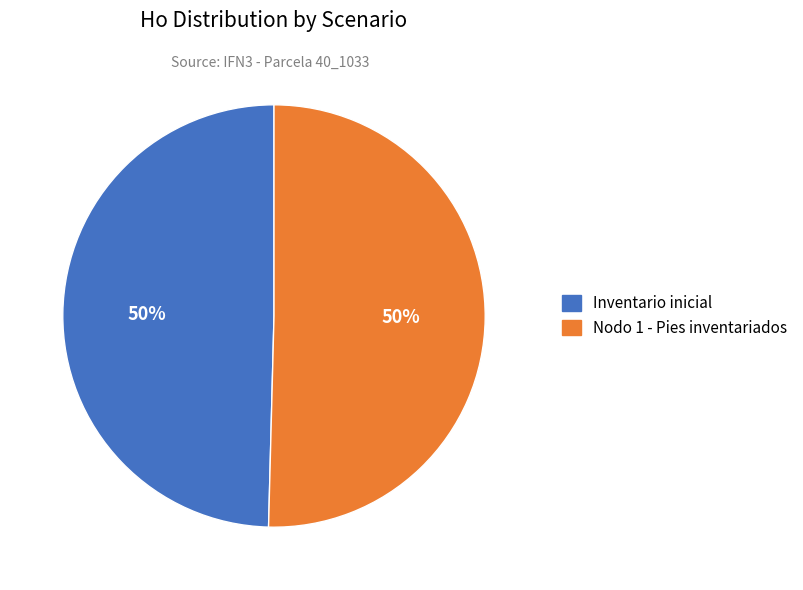

What percentage is the Inventario inicial slice, to the nearest percent?

50%